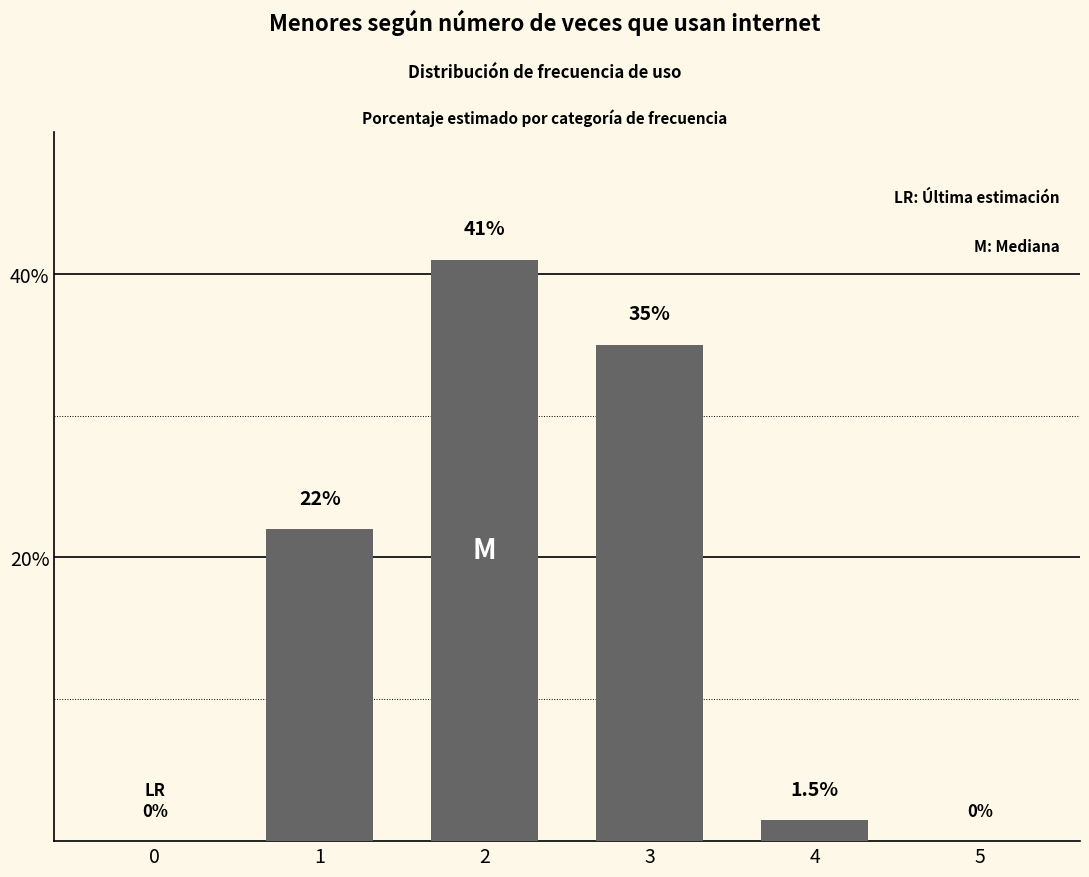

What is the change in value from 2 to 3?

-6.0